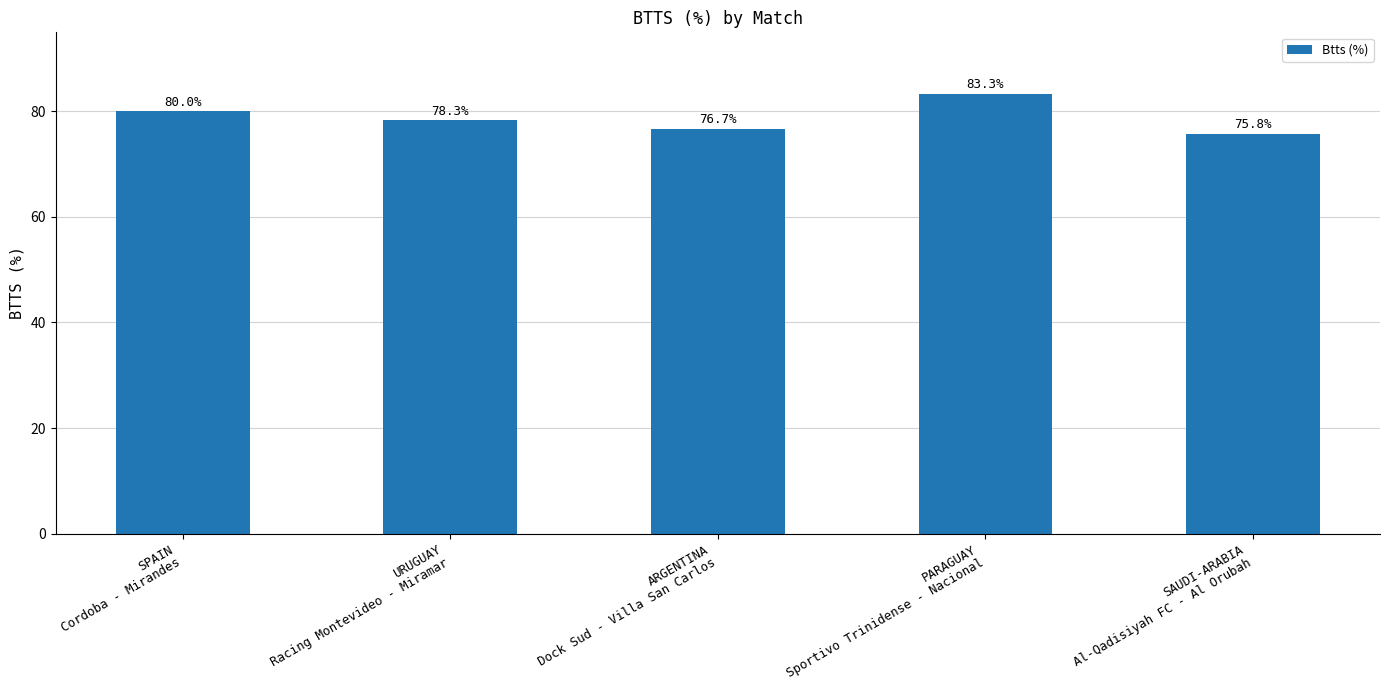

True or false: the data shows 130.5 at ARGENTINA
Dock Sud - Villa San Carlos.

False